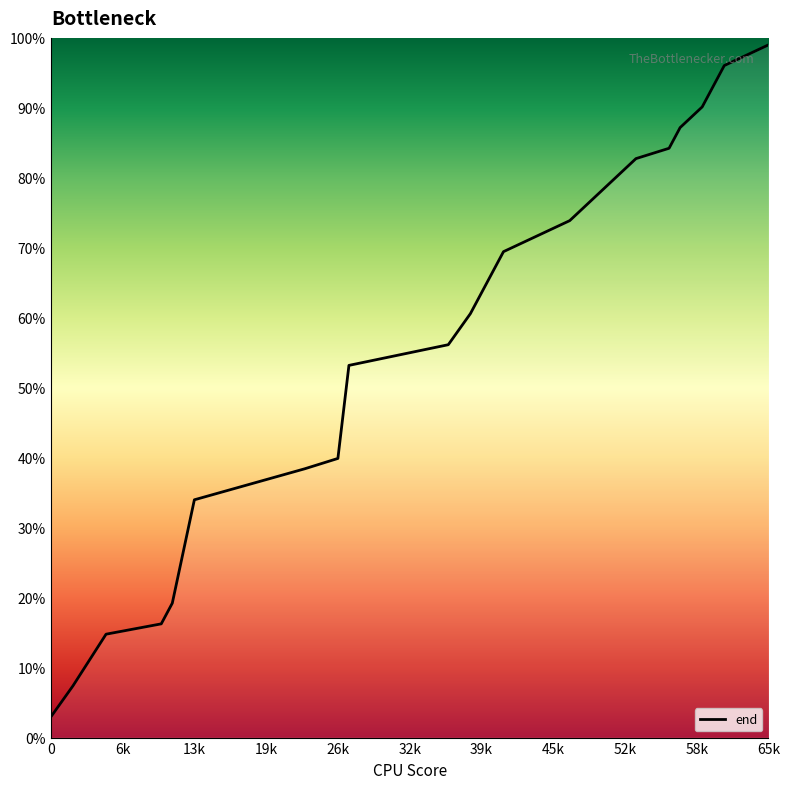

At which label is the value closest to 50?

27000